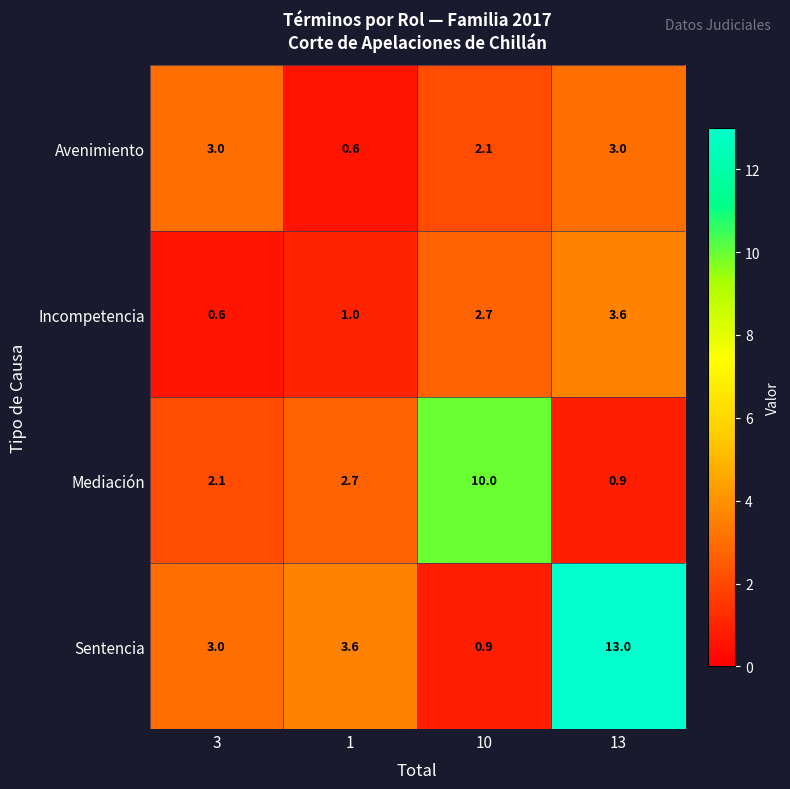

What is the difference between the second highest and minimum values in the Mediación series?

1.8